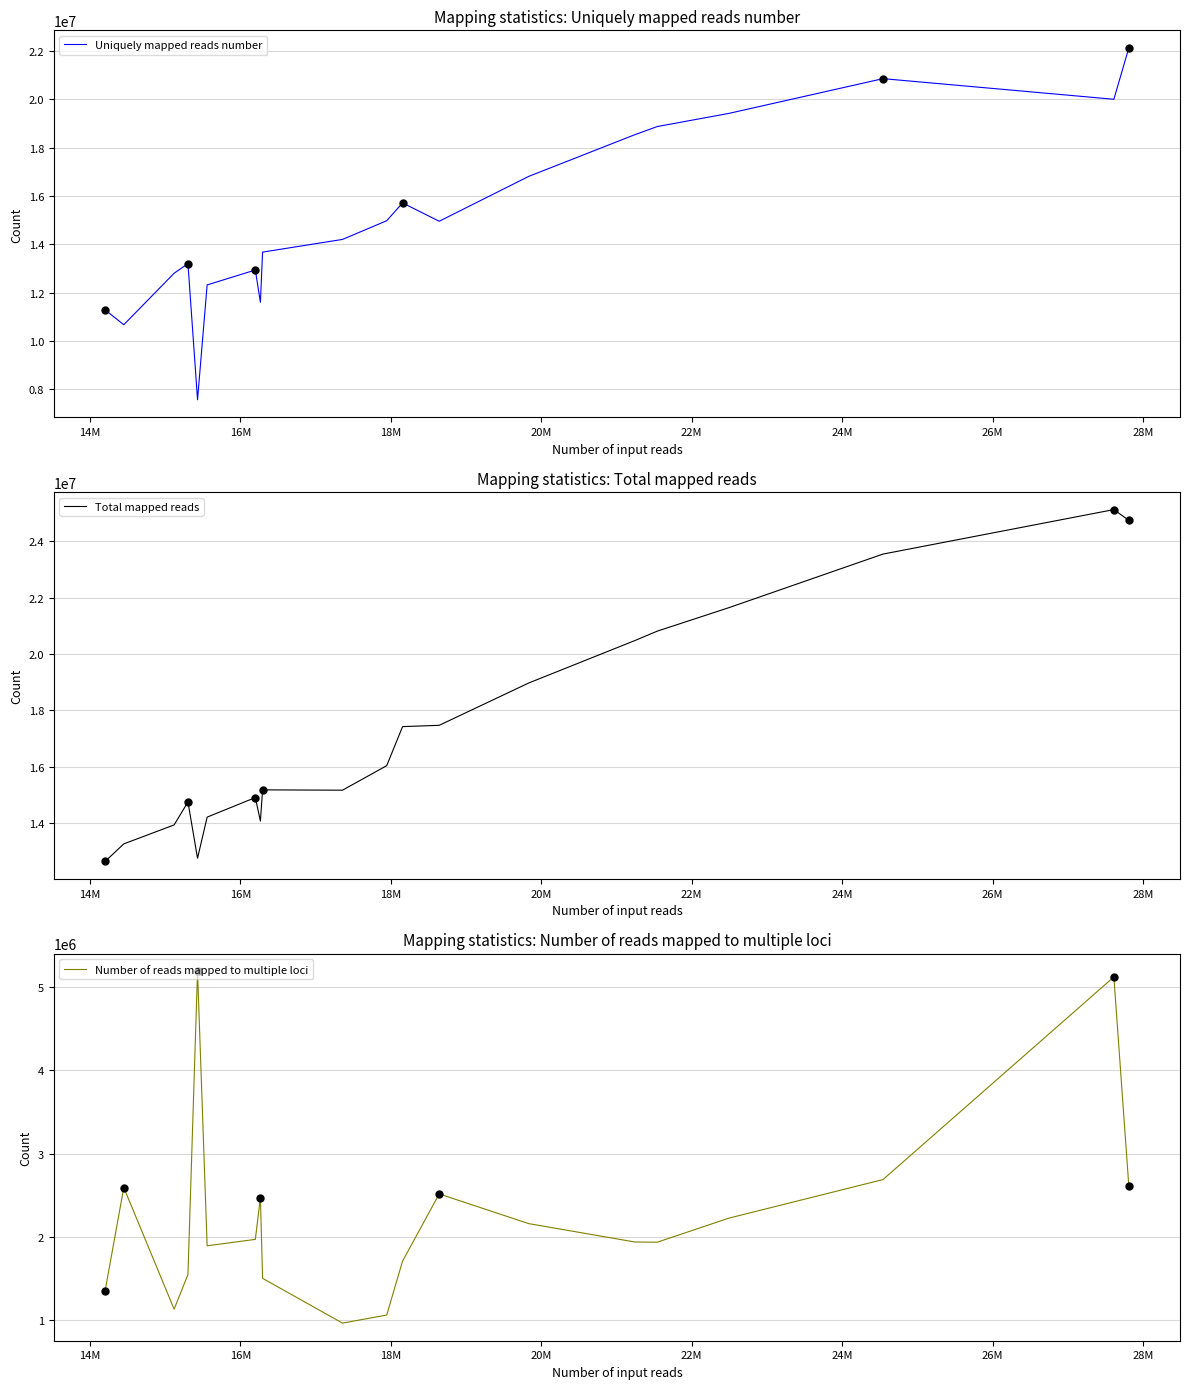

What is the difference between the second highest and second lowest values in the Uniquely mapped reads number series?

10186160